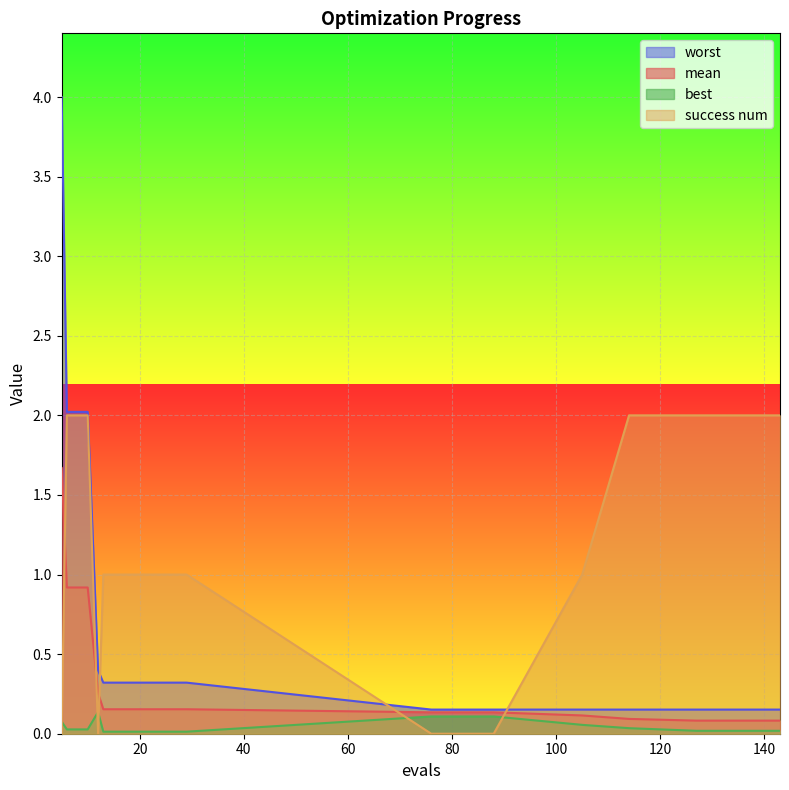

Does the chart display data point markers on the line(s)?

No